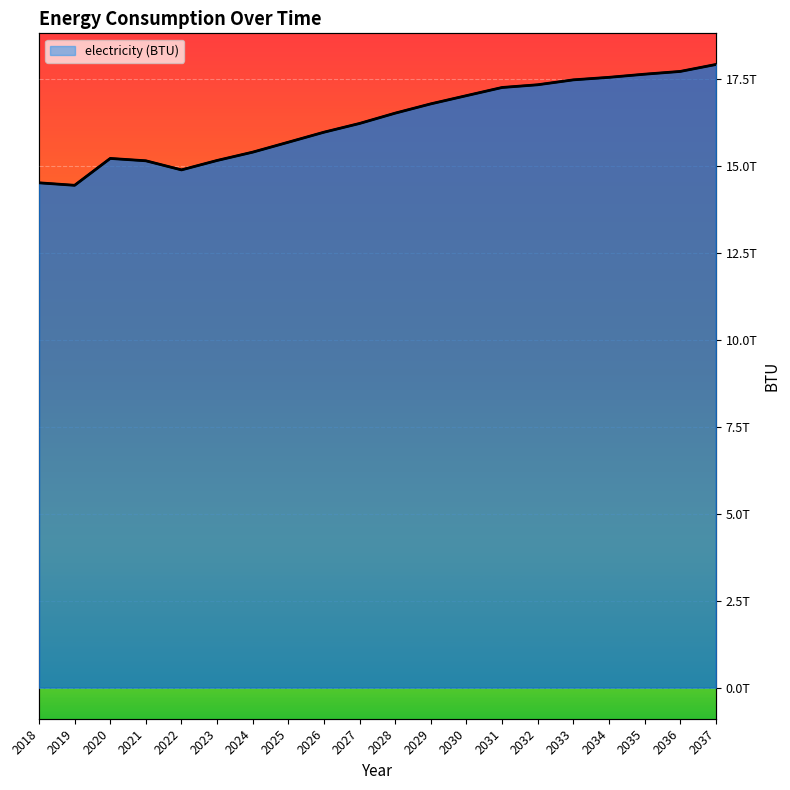

List the labels in order of value, largest first.

2037, 2036, 2035, 2034, 2033, 2032, 2031, 2030, 2029, 2028, 2027, 2026, 2025, 2024, 2020, 2023, 2021, 2022, 2018, 2019